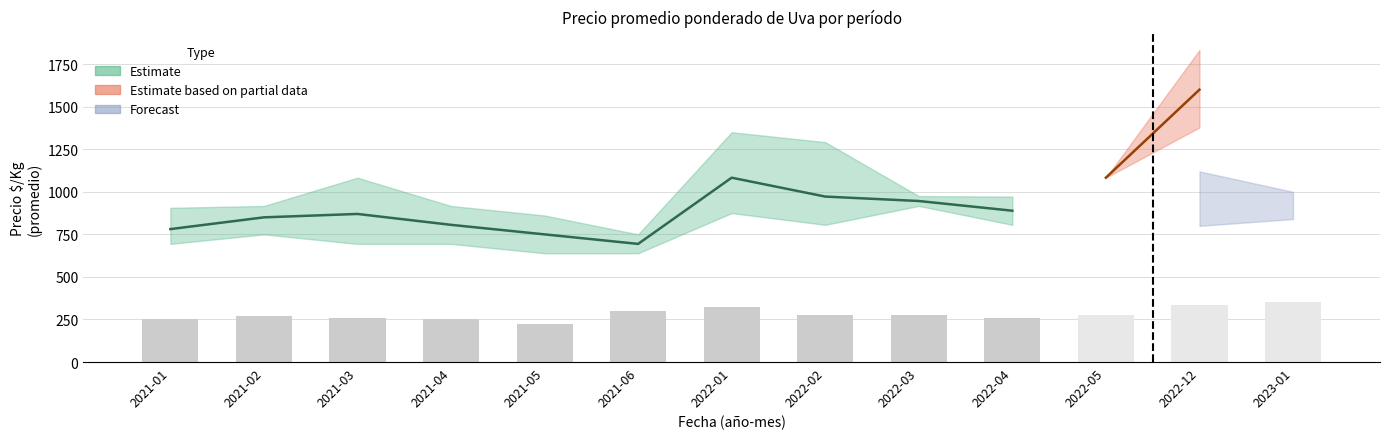

How many data points are above 275?

4